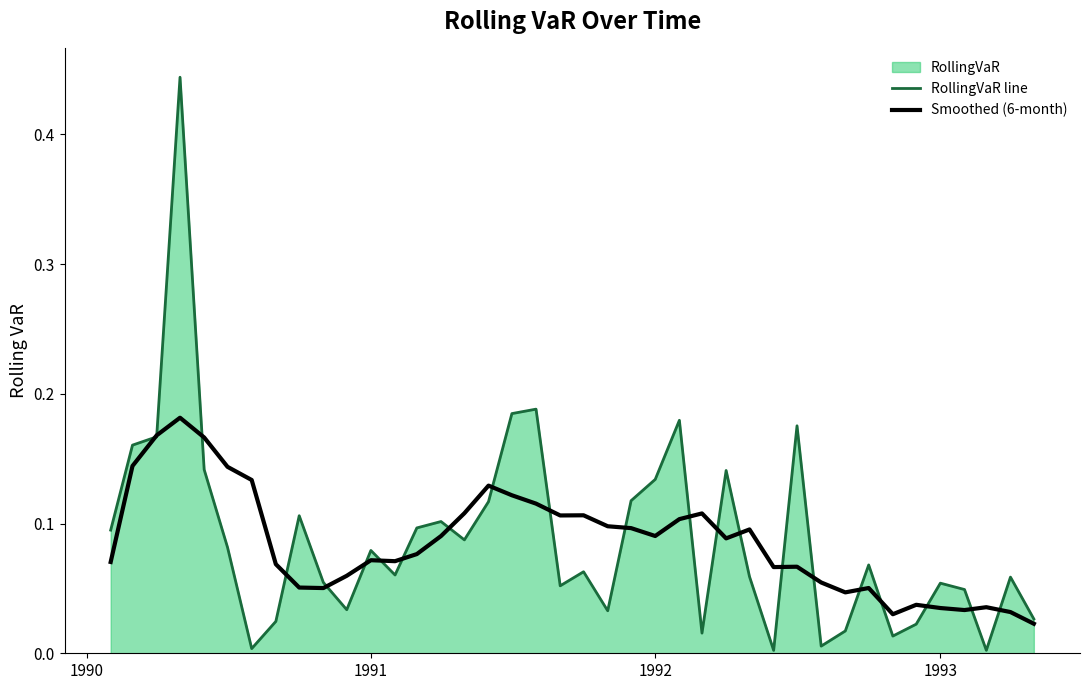

True or false: Smoothed (6-month) has a value of 0.0 at 1991.

False